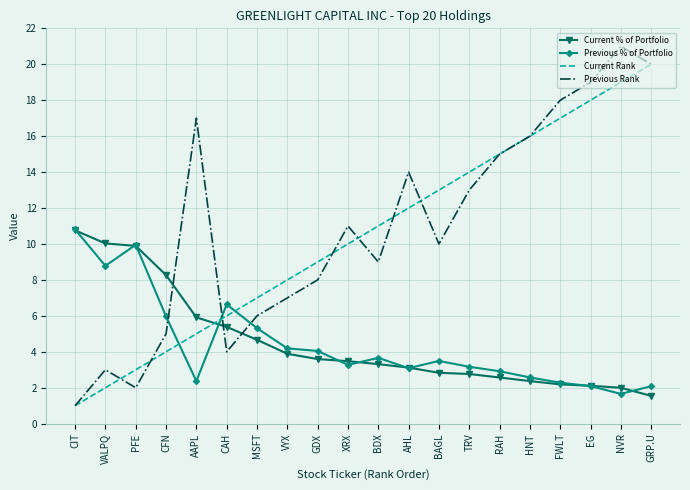

What is the maximum value for Current % of Portfolio?

10.8